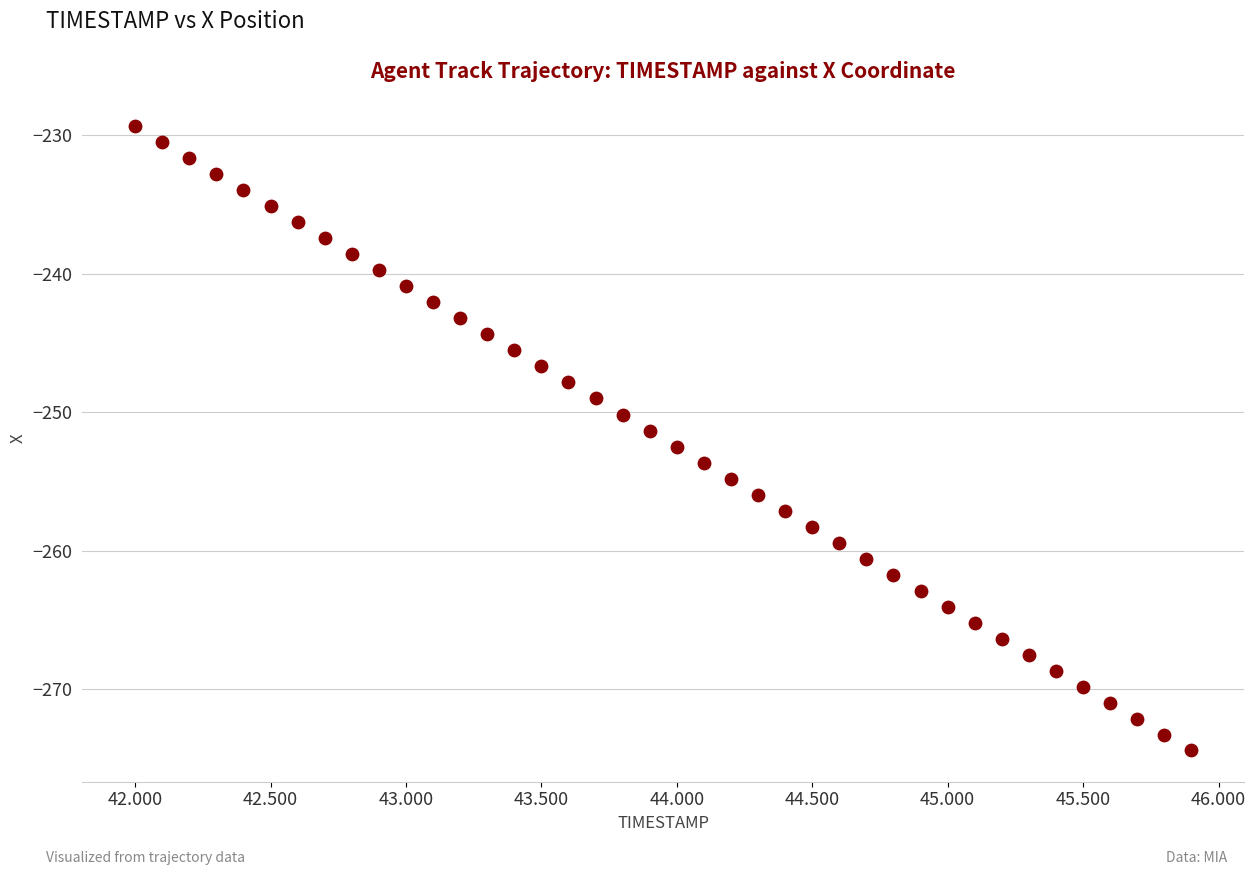

What is the range of Y values (max minus min)?

45.1